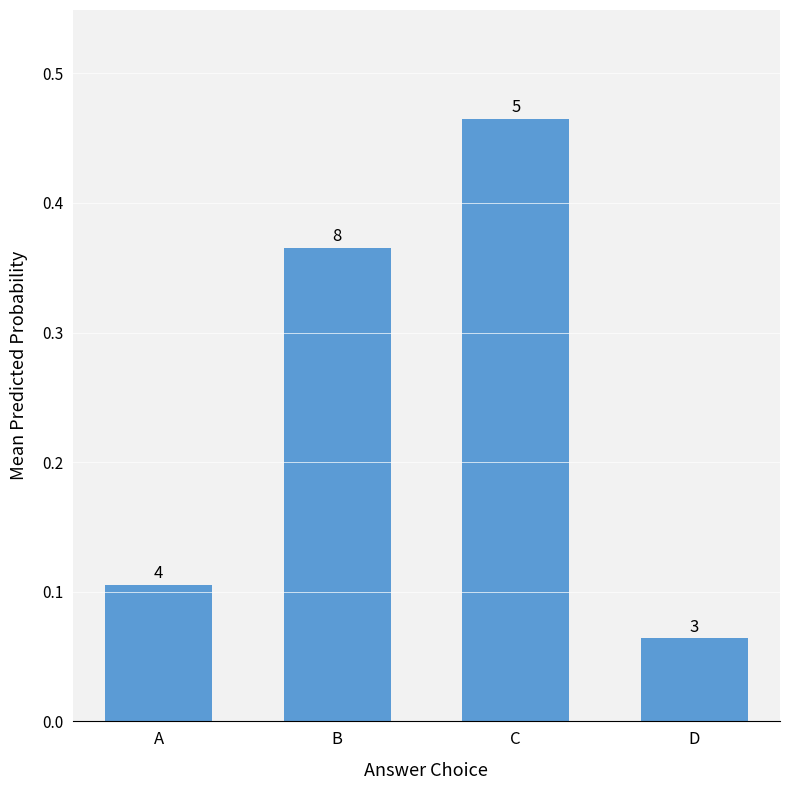

Which has a higher value, D or A?

A